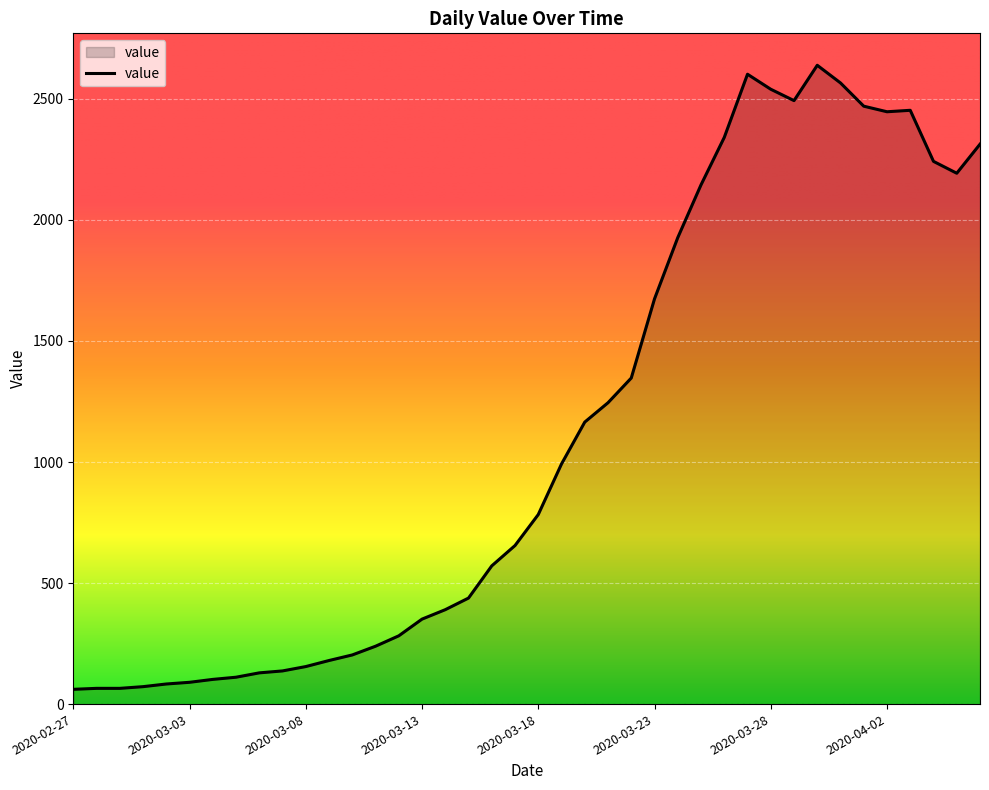

What is the difference between the maximum and minimum values?

2578